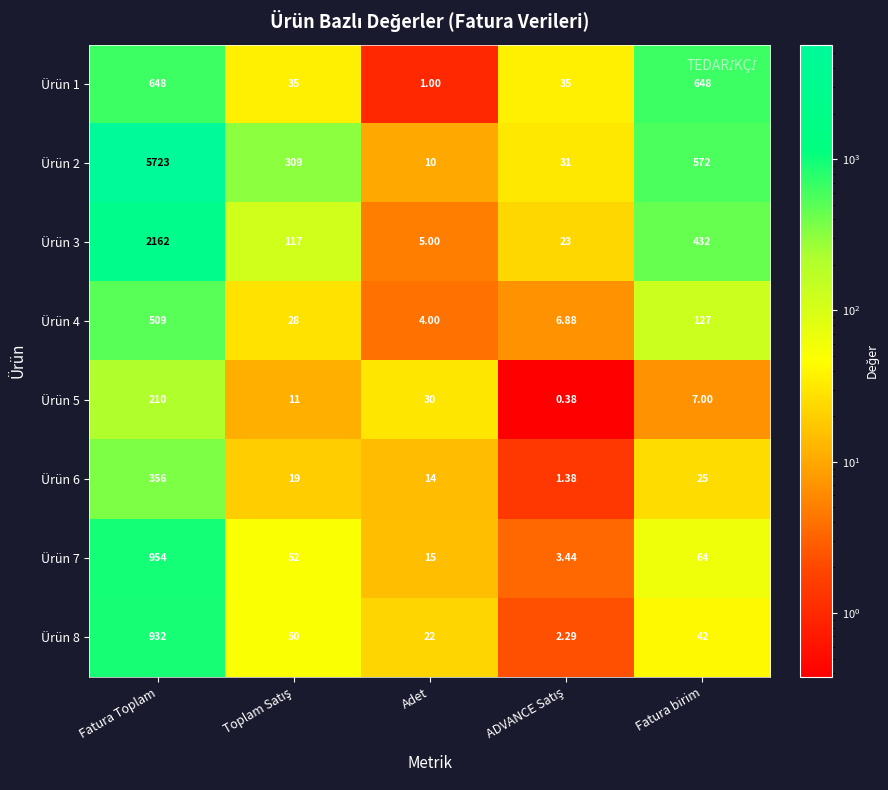

At which label does Ürün 2 reach its minimum?

Adet